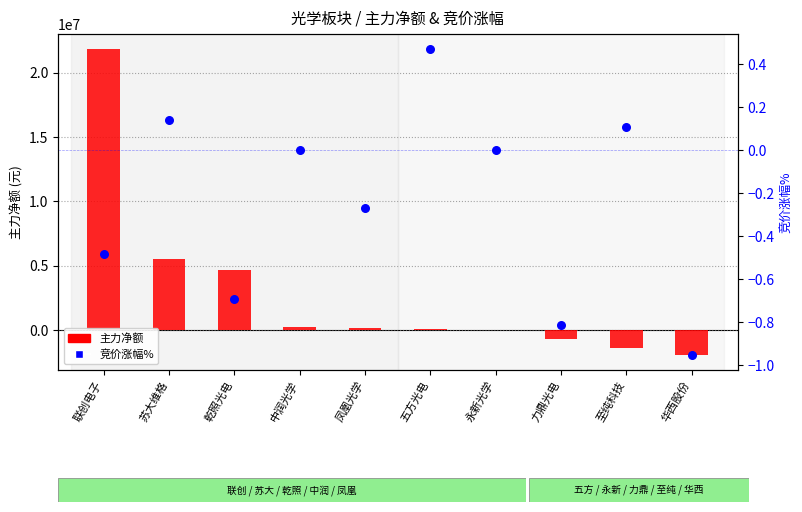

Is the value of 主力净额 at 力鼎光电 greater than the value of 竞价涨幅% at 凤凰光学?

No